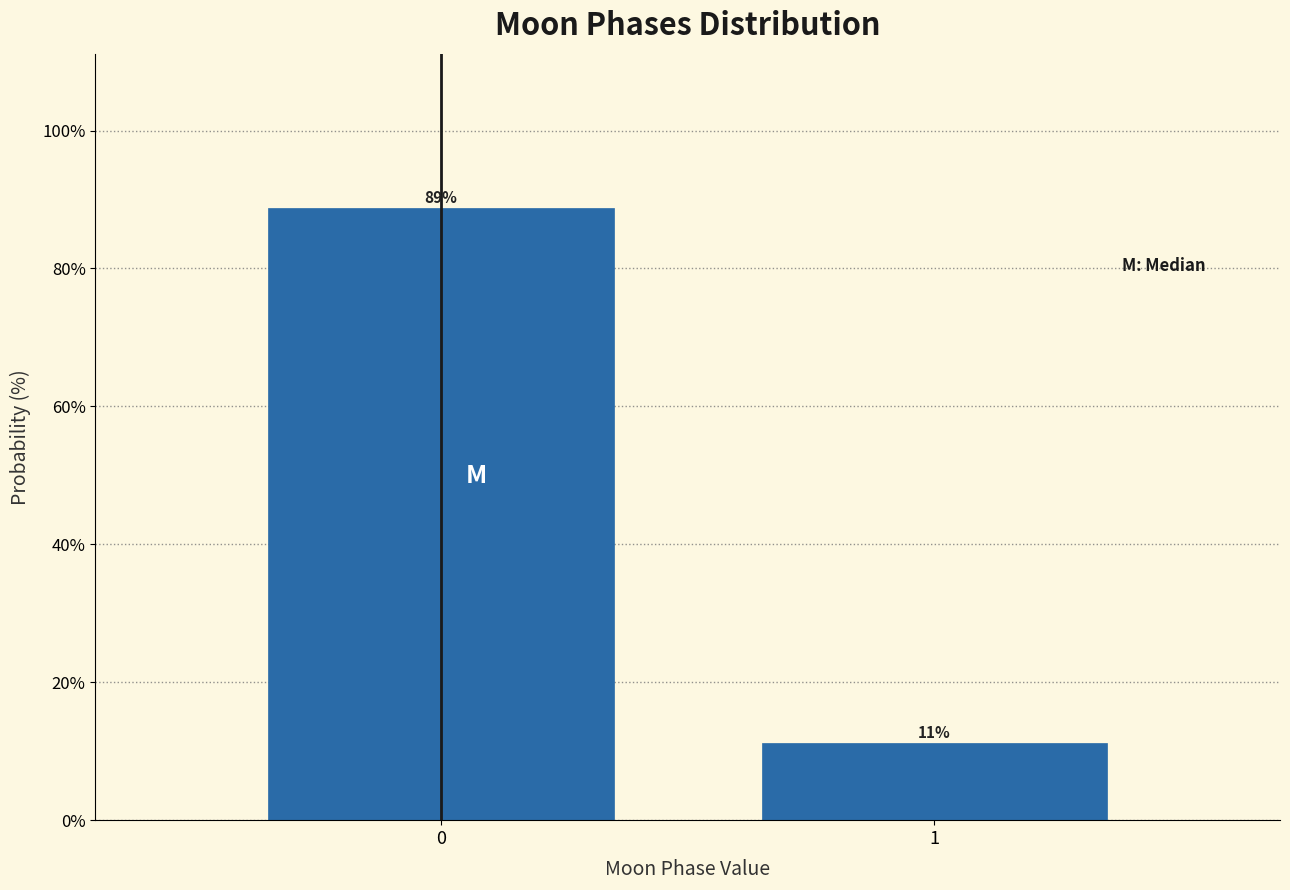

What is the minimum value shown in the chart?

11.2